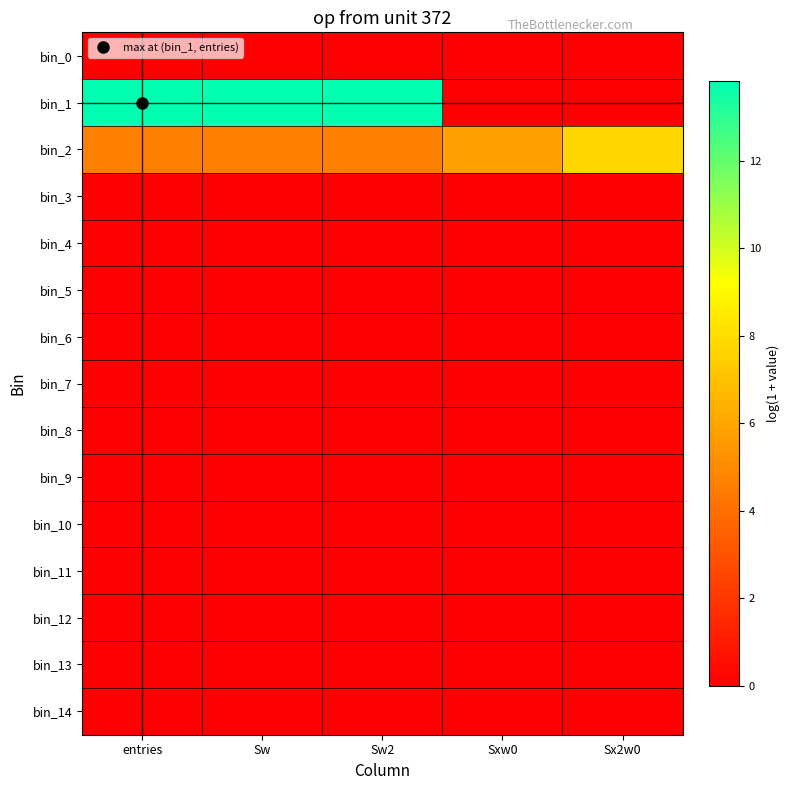

Between Sxw0 and Sx2w0, which is larger?

Sxw0